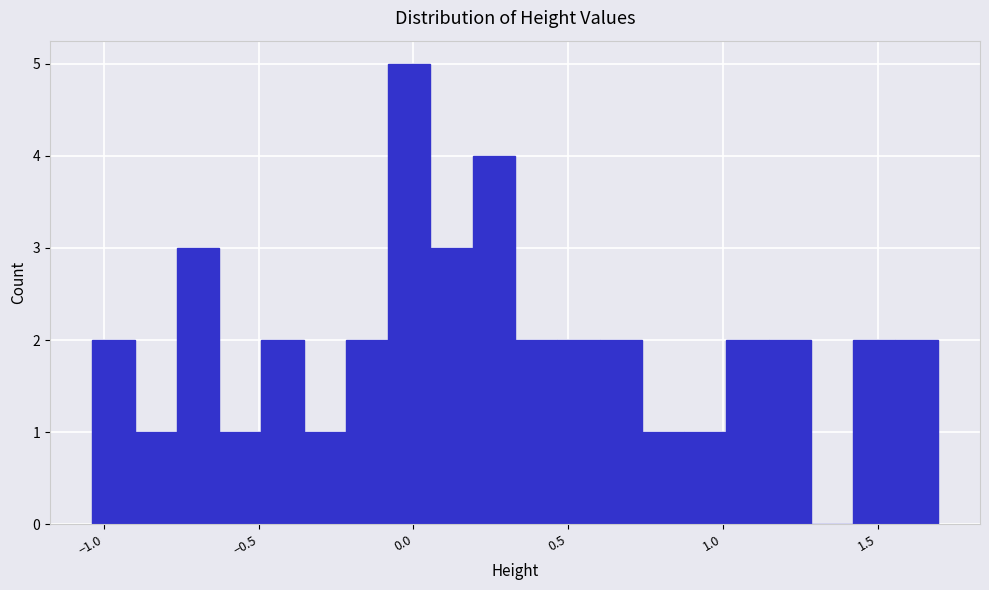

Read against the x-axis, roughly where is the centre of the tallest bar?

0.00